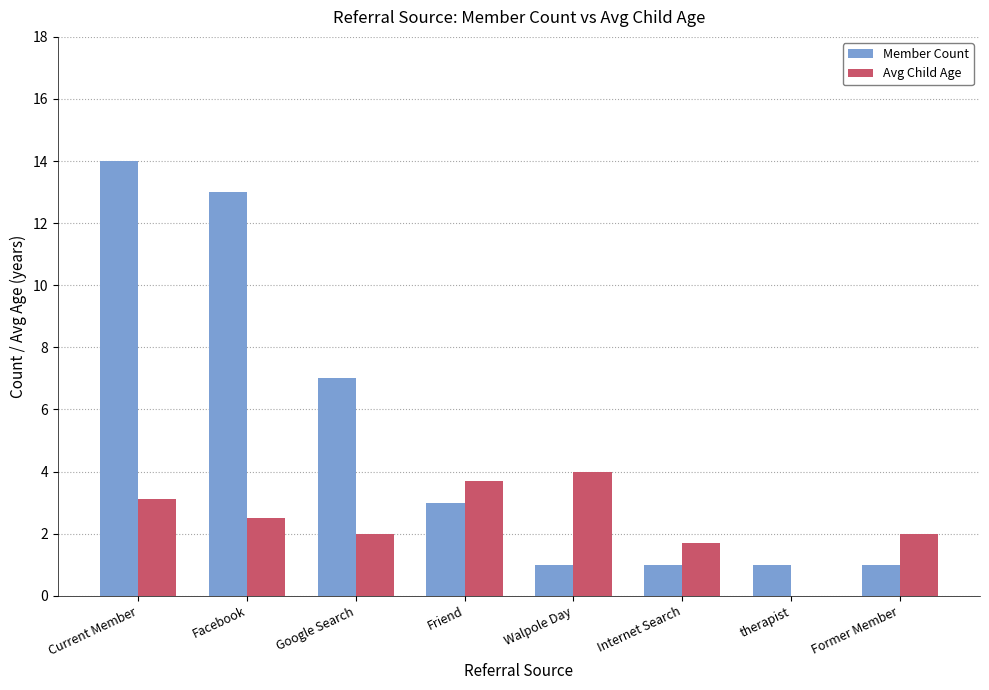

What value does the Member Count series have at Current Member?

14.0